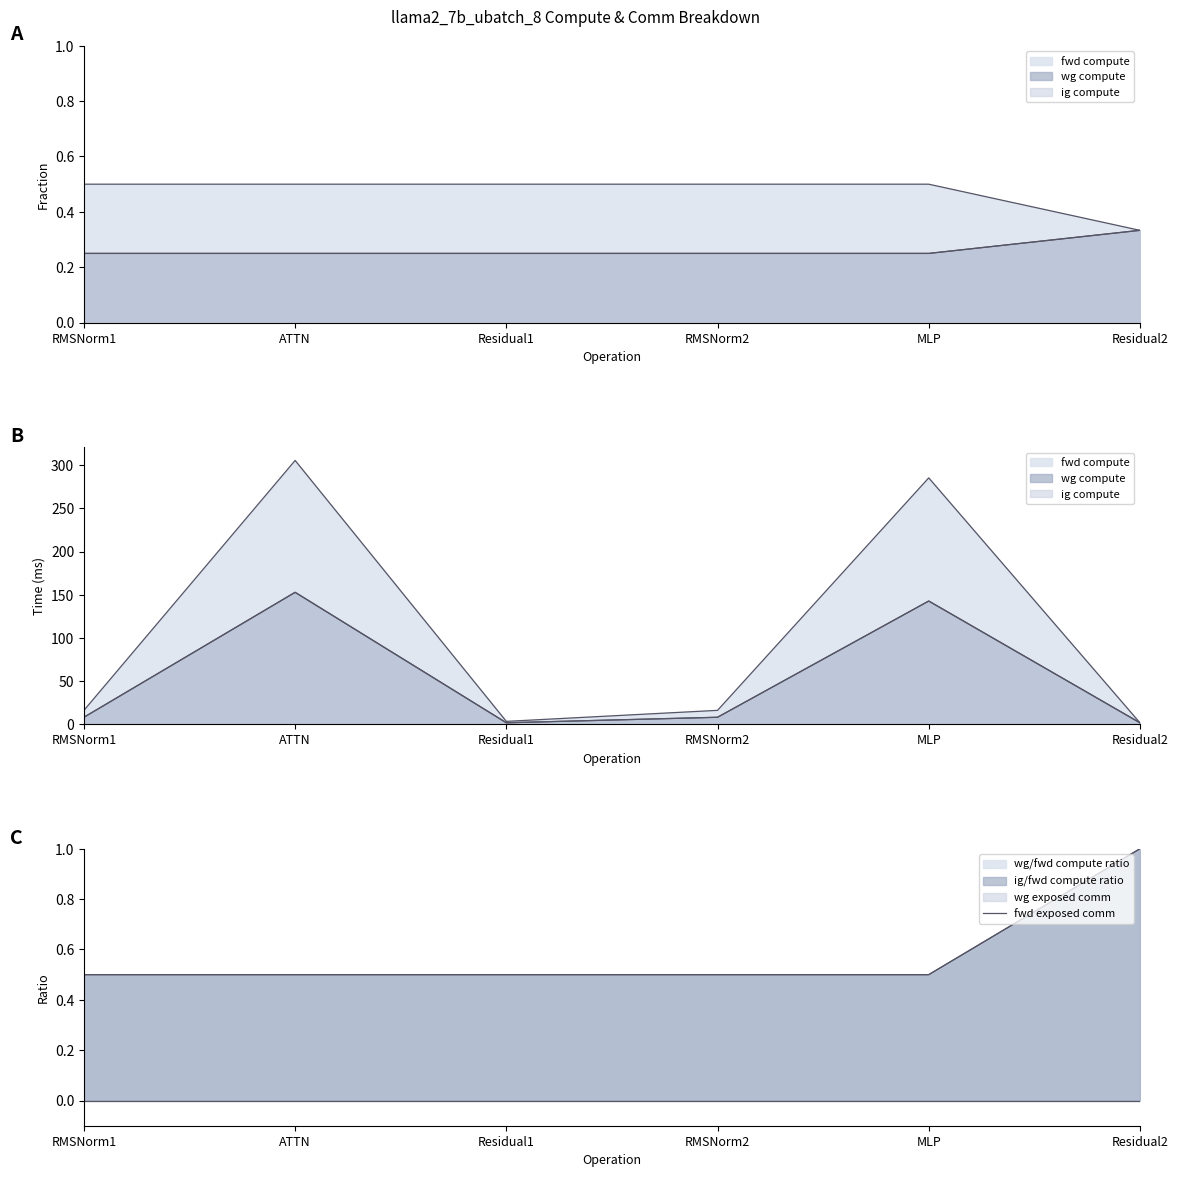

True or false: fwd compute and wg compute cross at least once.

False